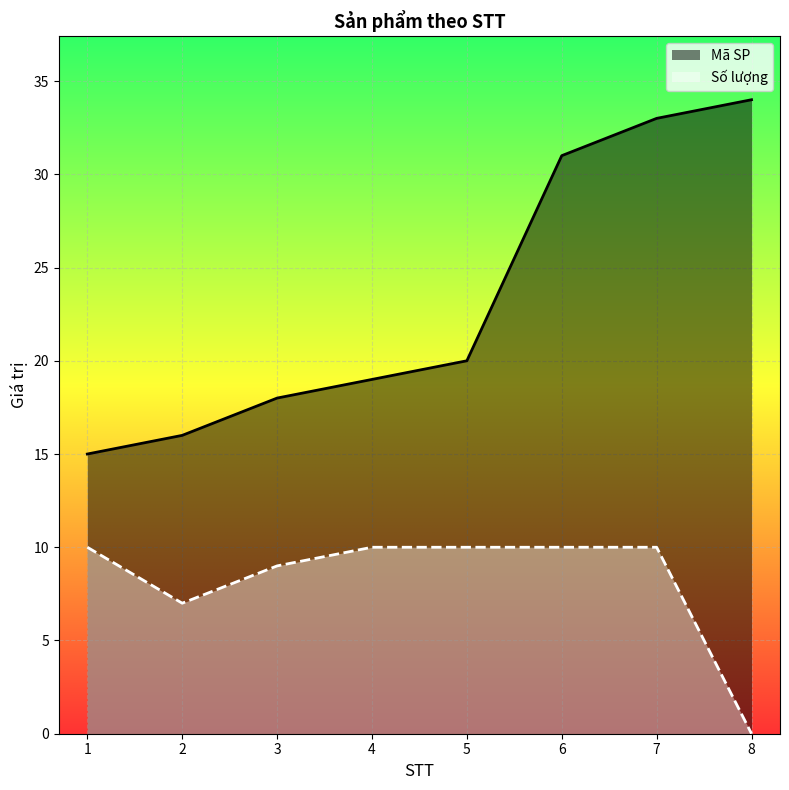

Rank the series by their average value, from lowest to highest.

Số lượng, Mã SP